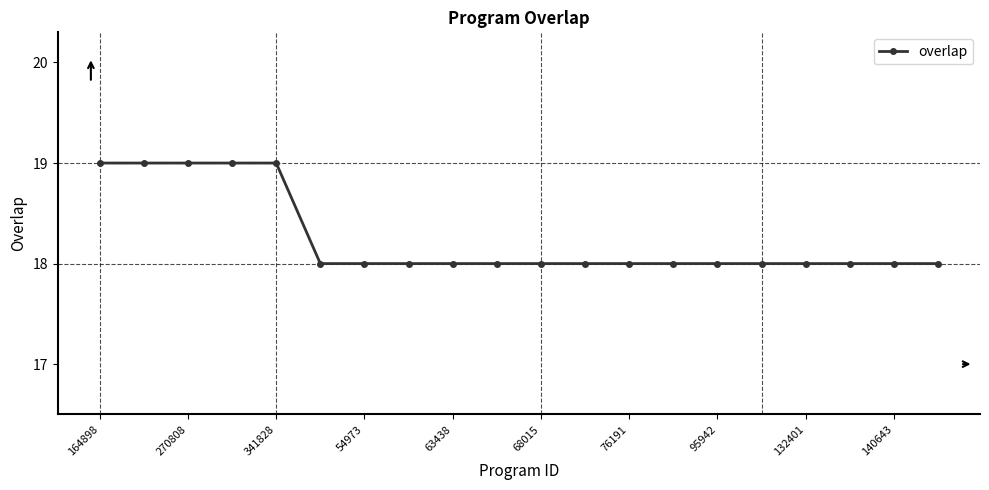

What is the value of the 12th point from the left?

18